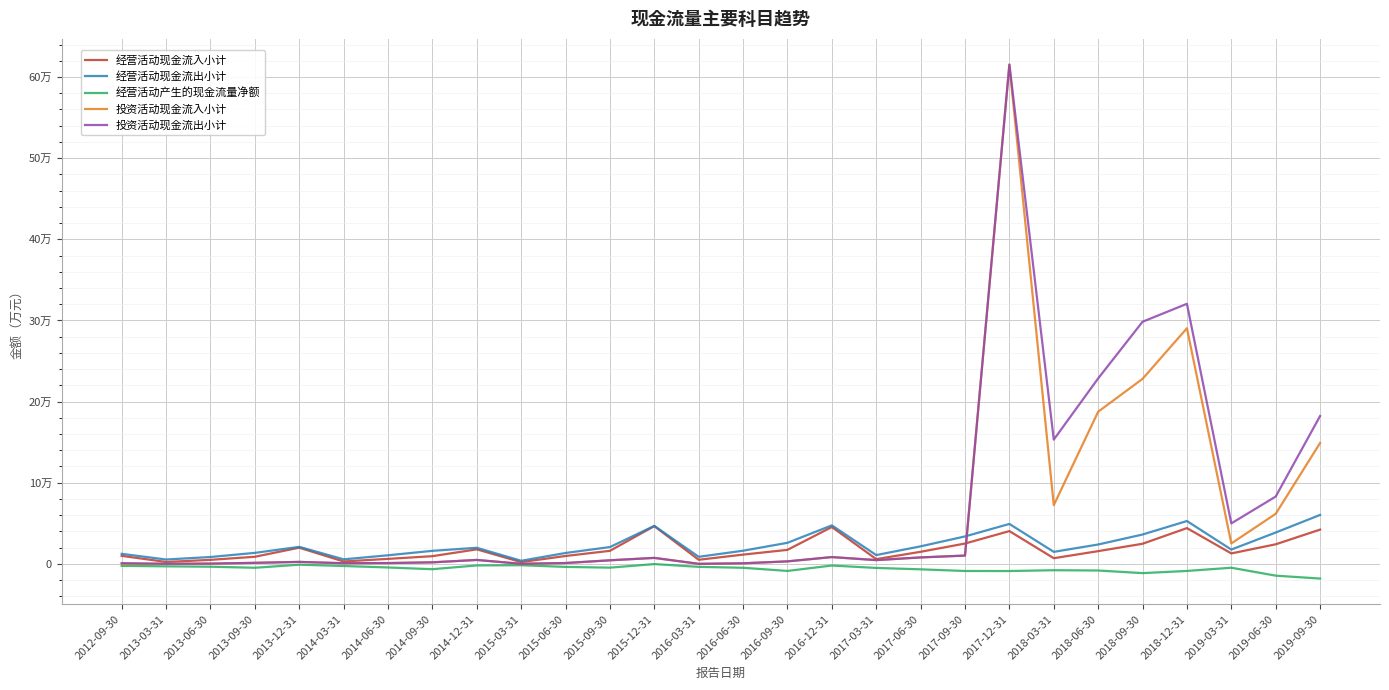

True or false: 经营活动现金流入小计 has more than 1 points higher than both neighbors.

True